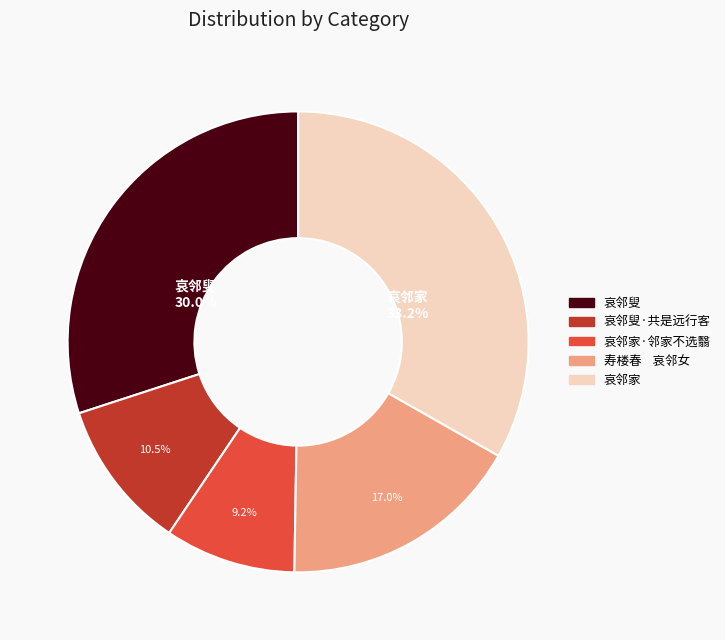

Does 哀邻叟 account for over 50% of the chart?

No